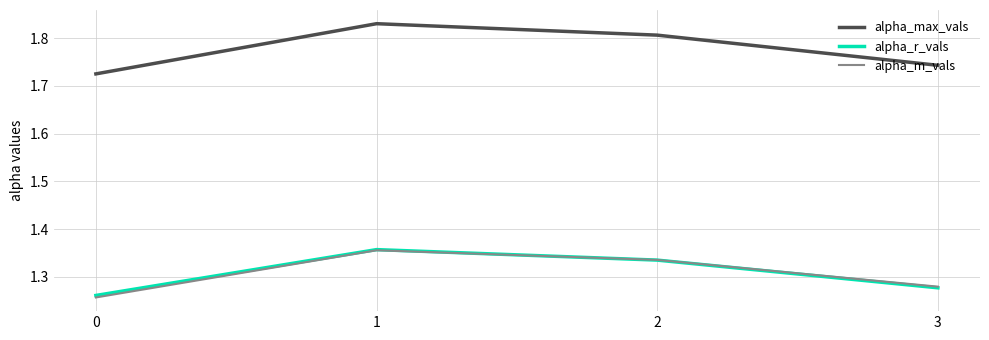

The value of alpha_max_vals at 1 is 0.8. True or false?

False